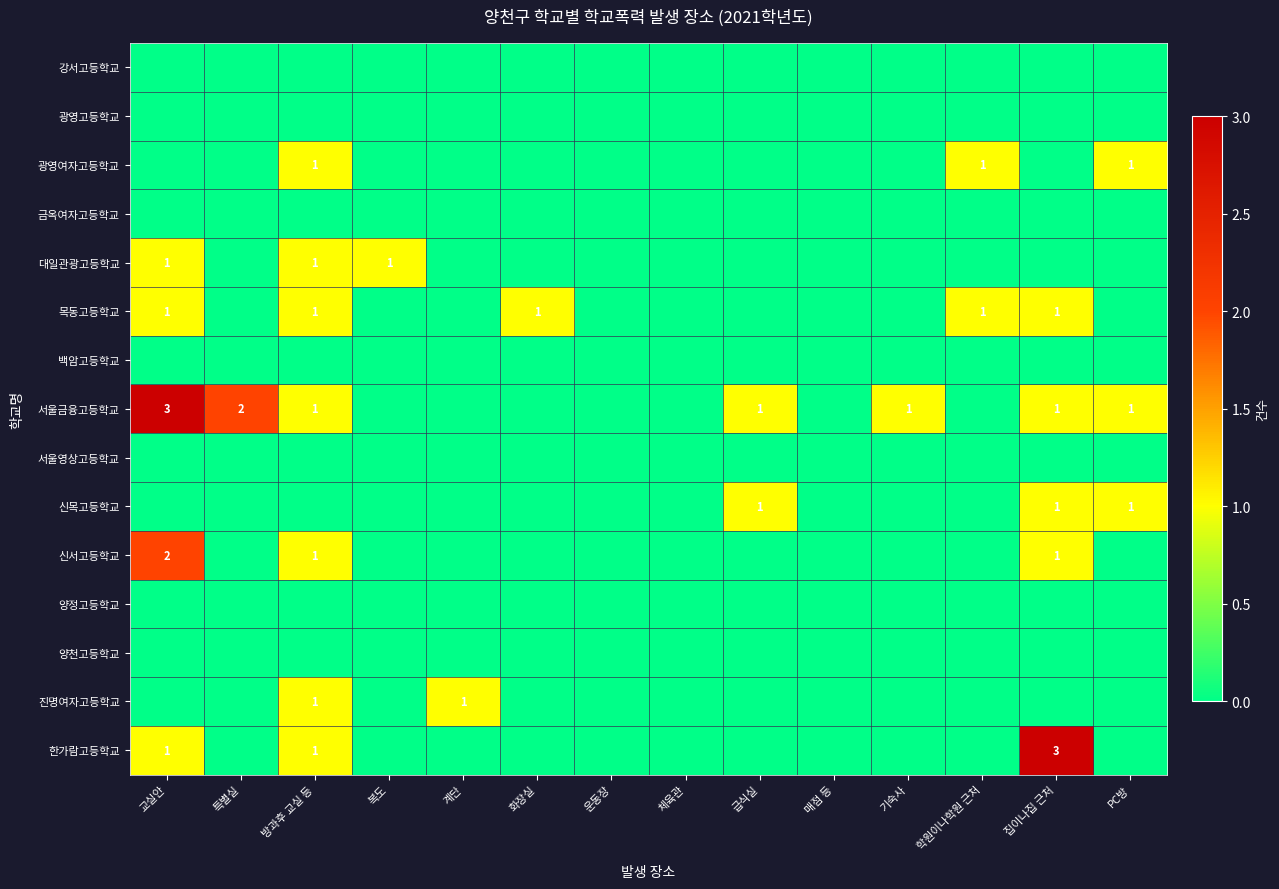

How many data points does each series have?

14